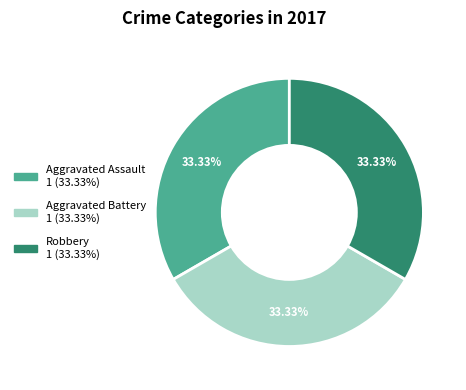

Does any single category account for the majority?

No